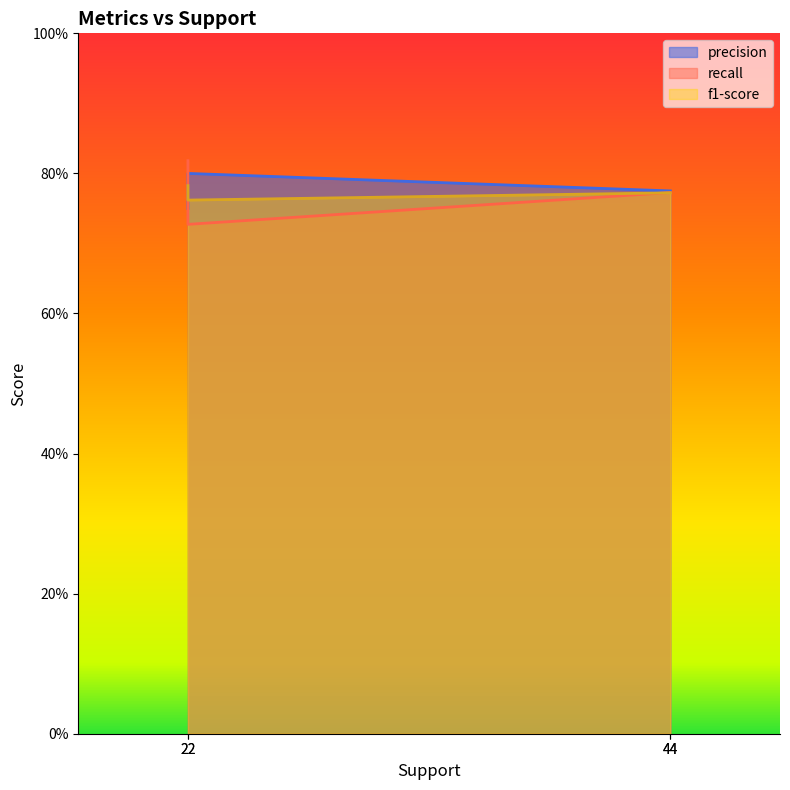

At 44, list the series in order from largest to smallest.

precision, f1-score, recall